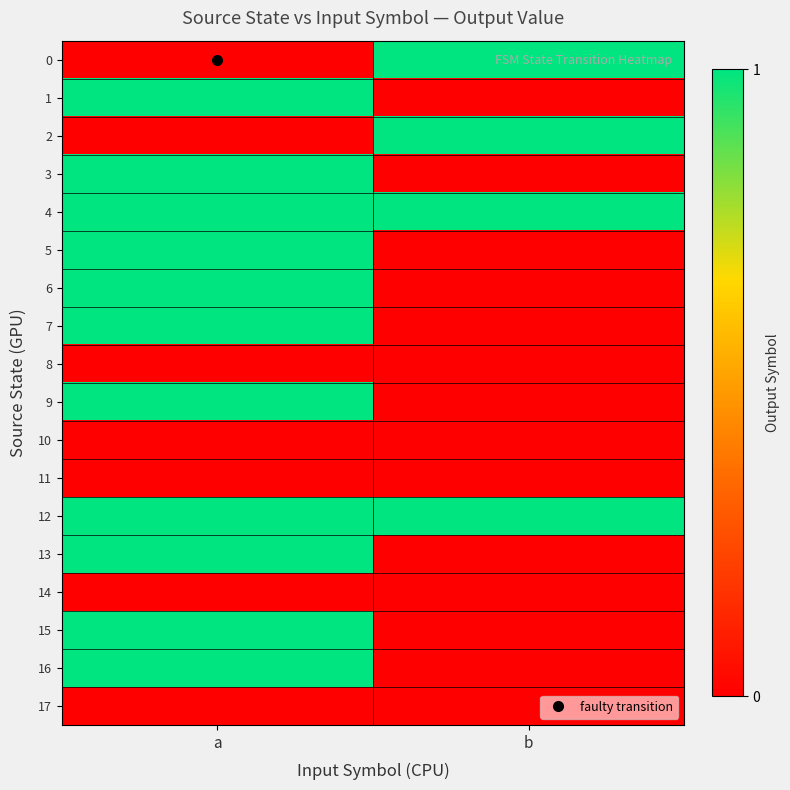

Which series has the largest total across all categories?

4